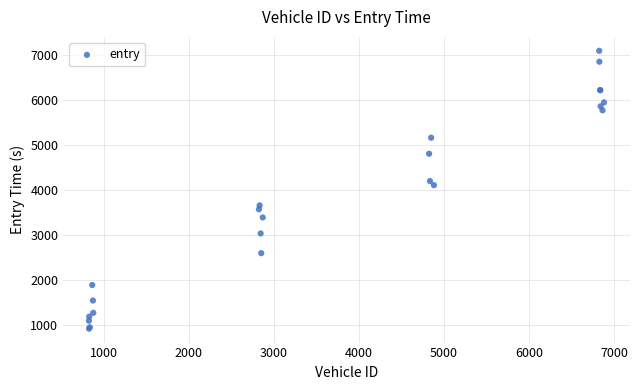

What Y value in the scatter plot is closest to 4007?

4109.5